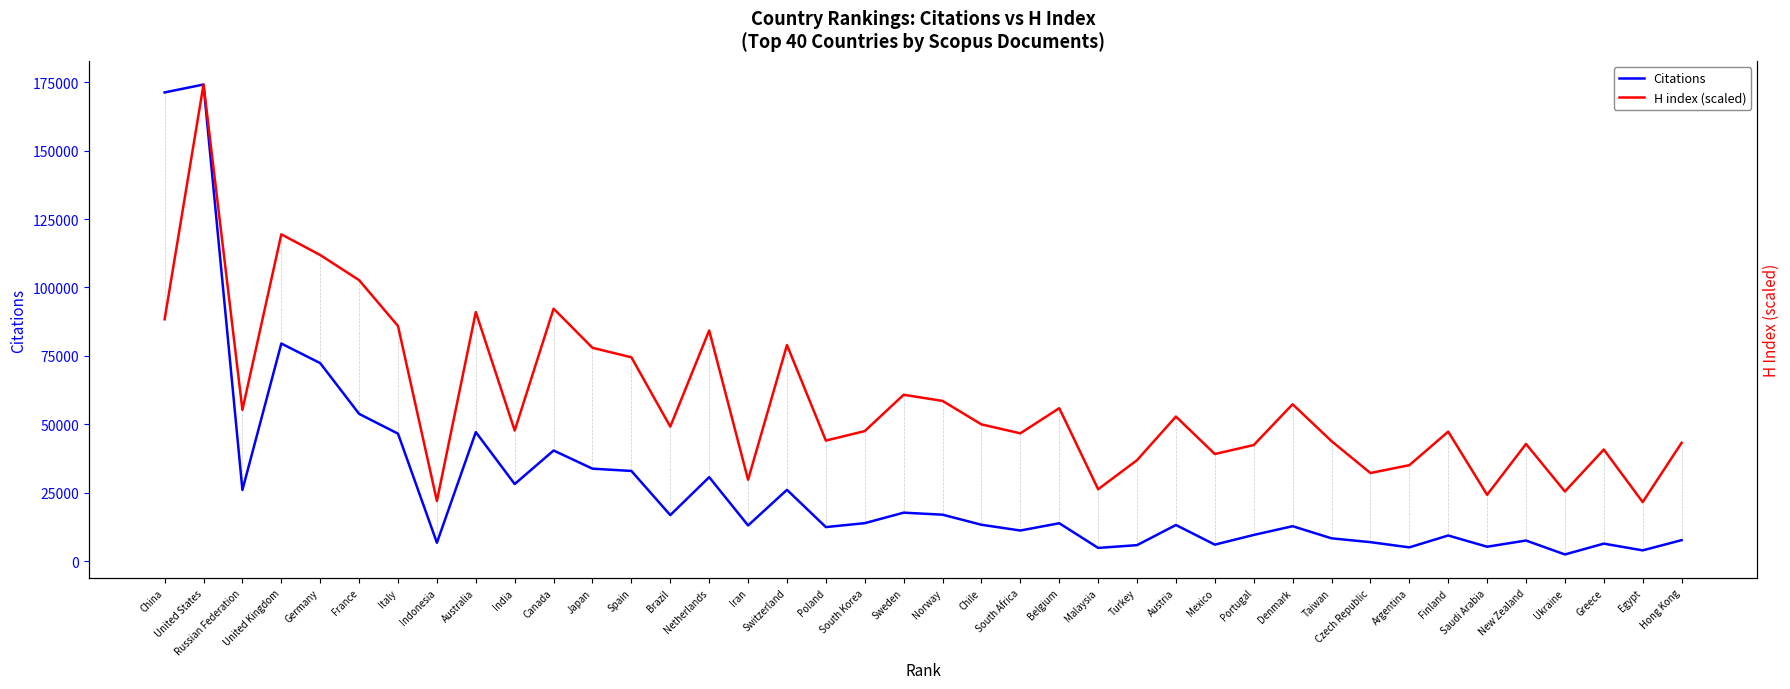

What is the value of the H index (scaled) point at the 7th from the left?

85936.8